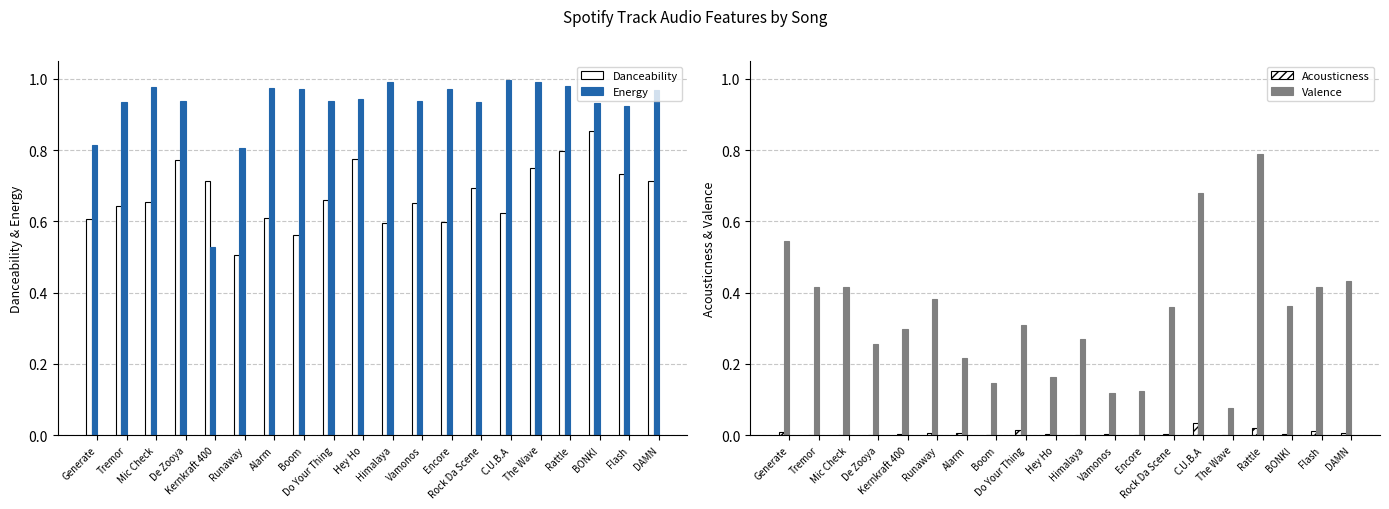

How many distinct data groups are displayed?

4